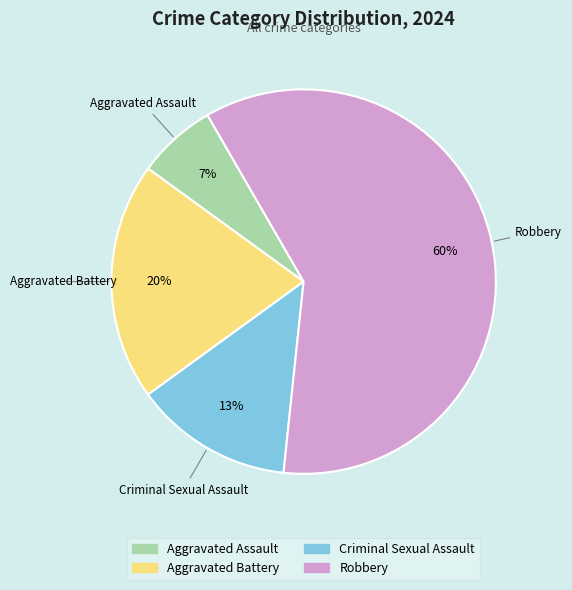

Which has a higher value, Aggravated Assault or Aggravated Battery?

Aggravated Battery